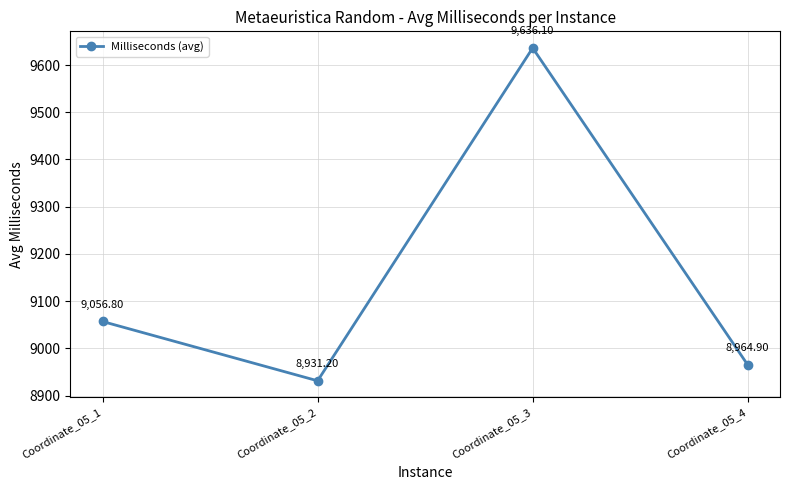

What is the sum of all values?

36589.0